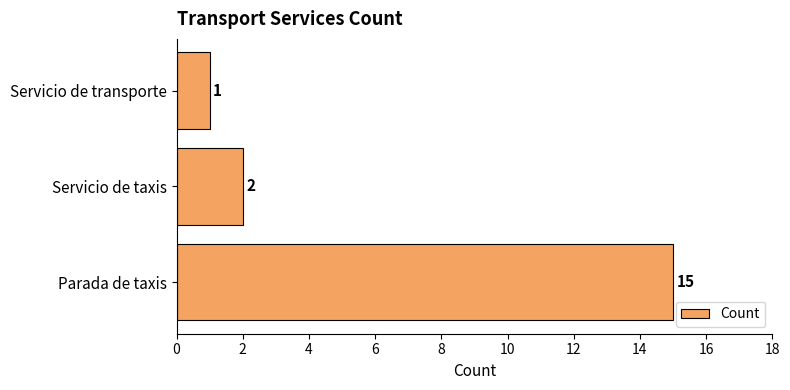

Where is the data nearest to the value 8?

Servicio de taxis